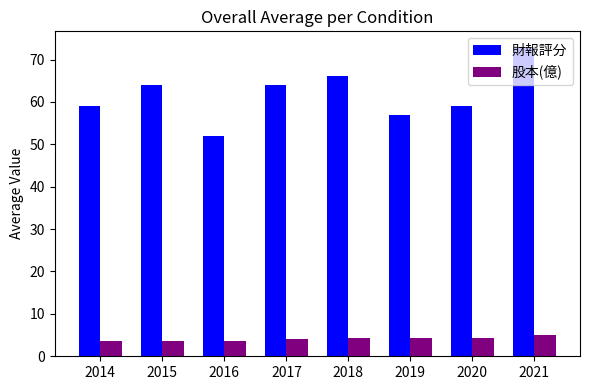

Rank the series at 2020 from lowest to highest value.

股本(億), 財報評分